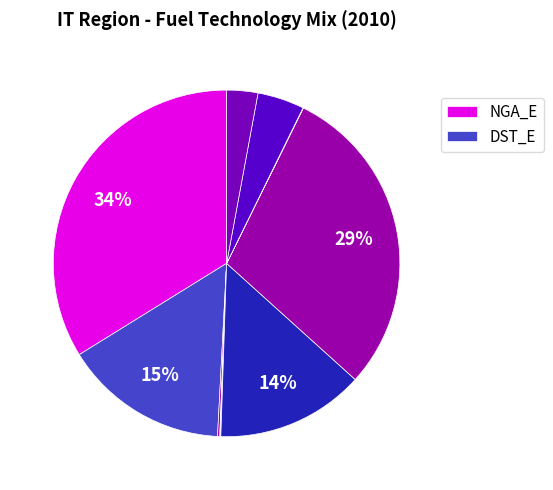

To the nearest percent, what is the average slice percentage?

9%